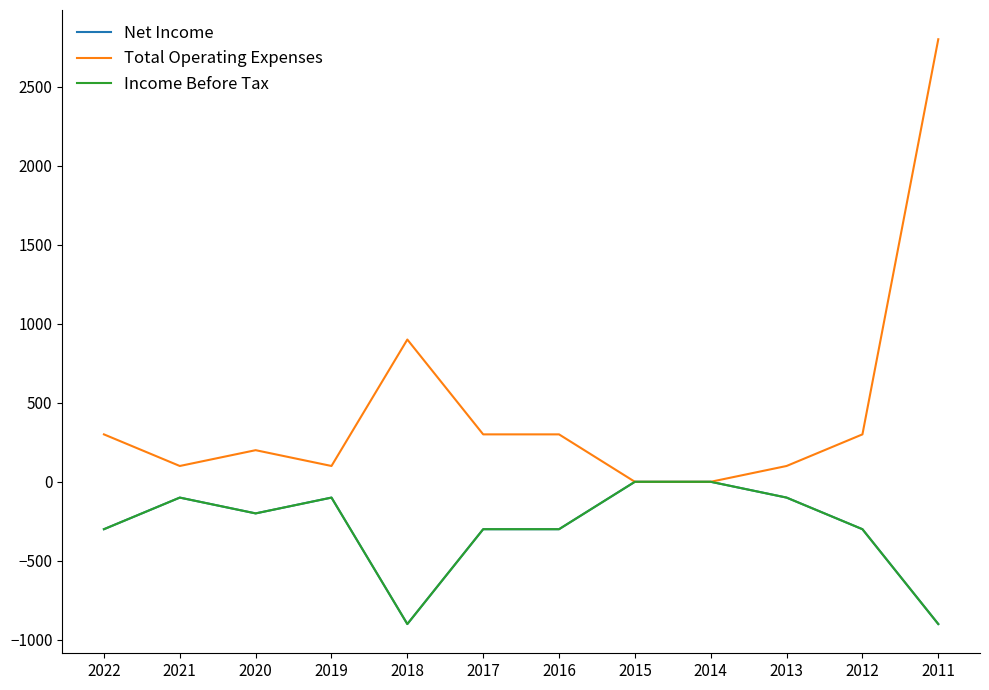

Does the chart have visible grid lines?

No